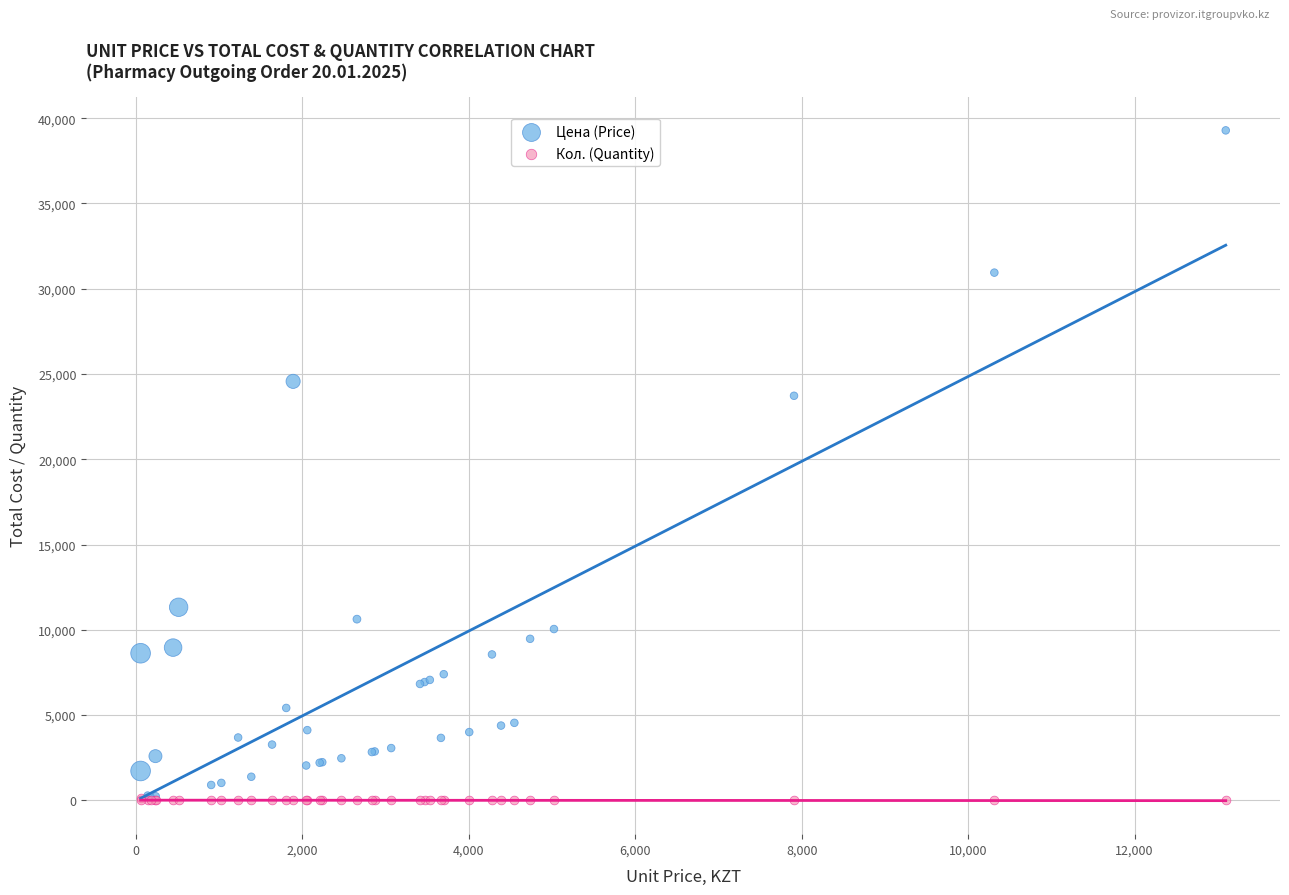

Which series has the widest spread of Y values?

Цена (Price)